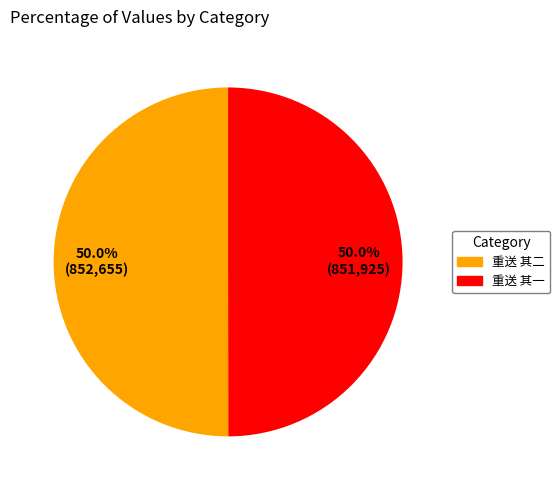

The 重送 其二 slice represents 41% of the pie. True or false?

False